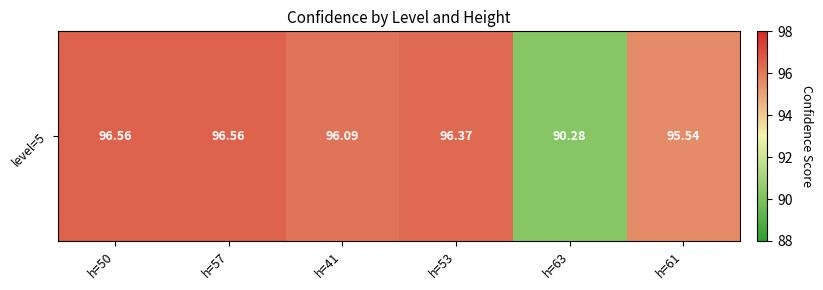

Count the number of categories in the chart.

6